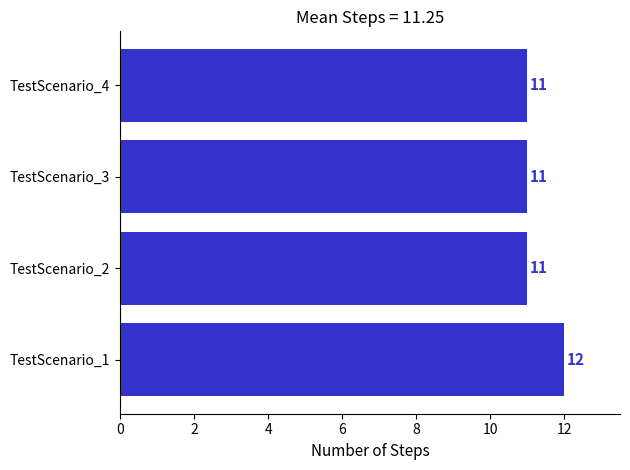

True or false: the data shows 12 at TestScenario_1.

True